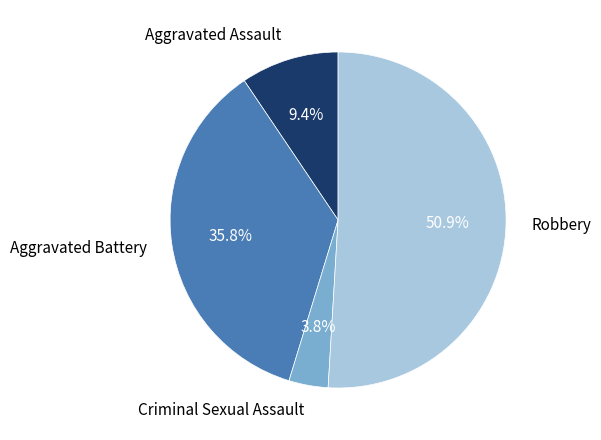

To the nearest percent, what is the difference between the Robbery and Criminal Sexual Assault slice percentages?

47%